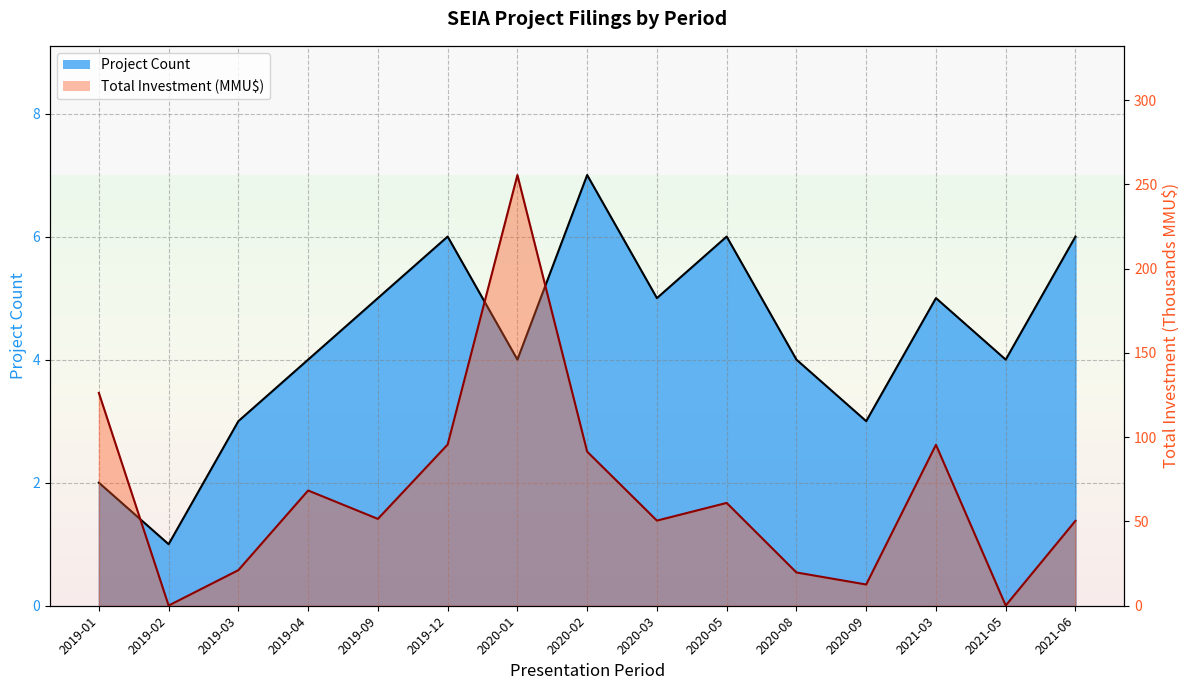

At how many categories does at least one series exceed 223?

1